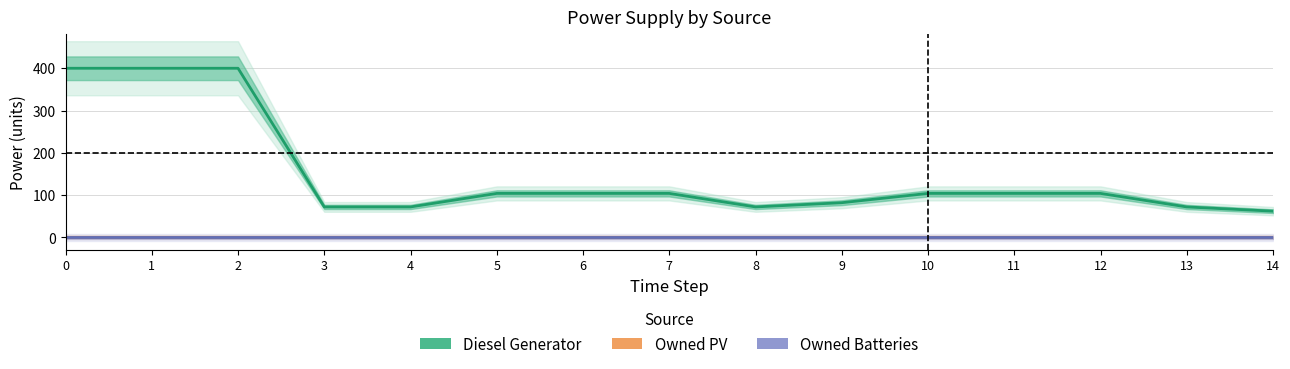

List the series in order of their peak value, lowest first.

Owned PV, Owned Batteries, Diesel Generator